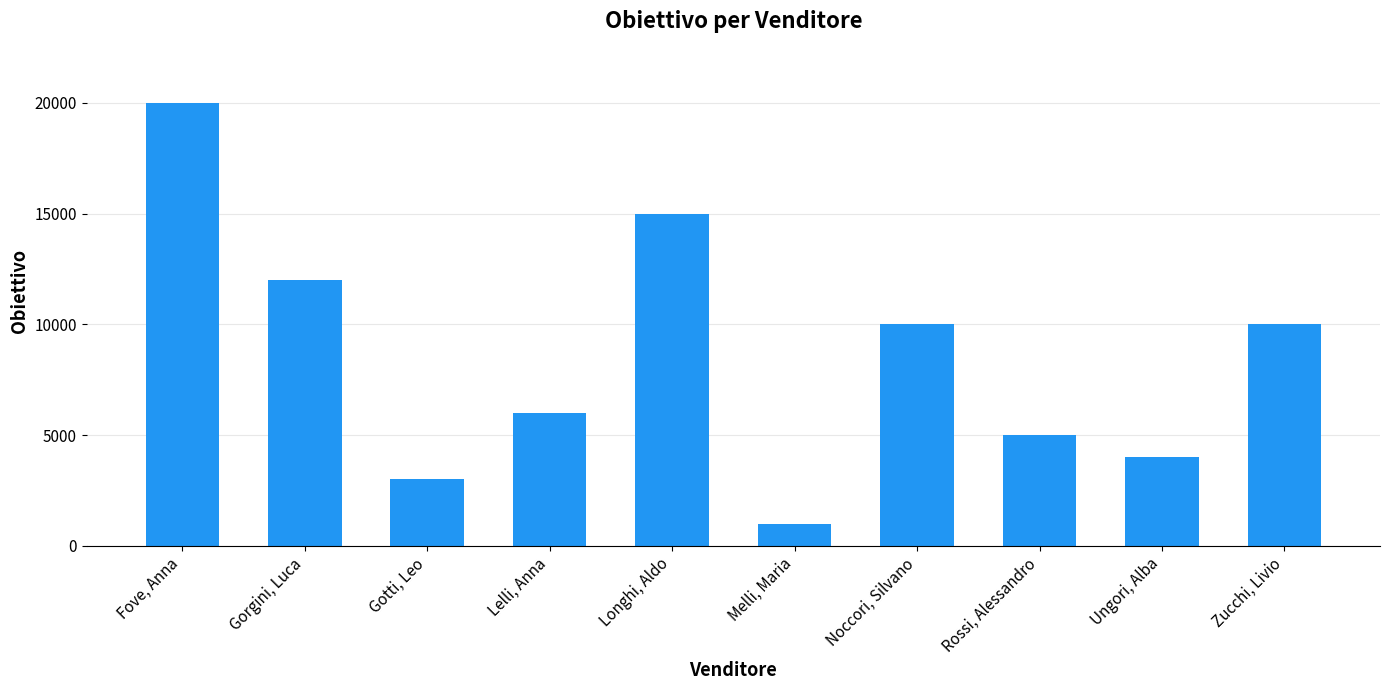

What is the label of the 4th bar from the left?

Lelli, Anna